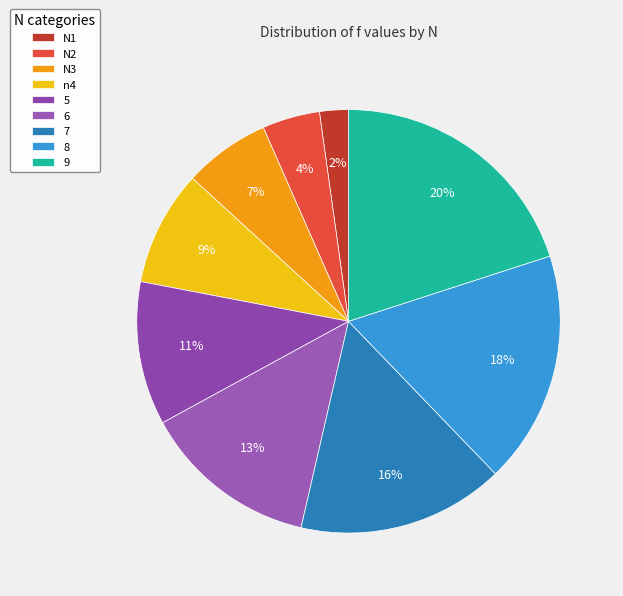

The 8 slice represents 6% of the pie. True or false?

False